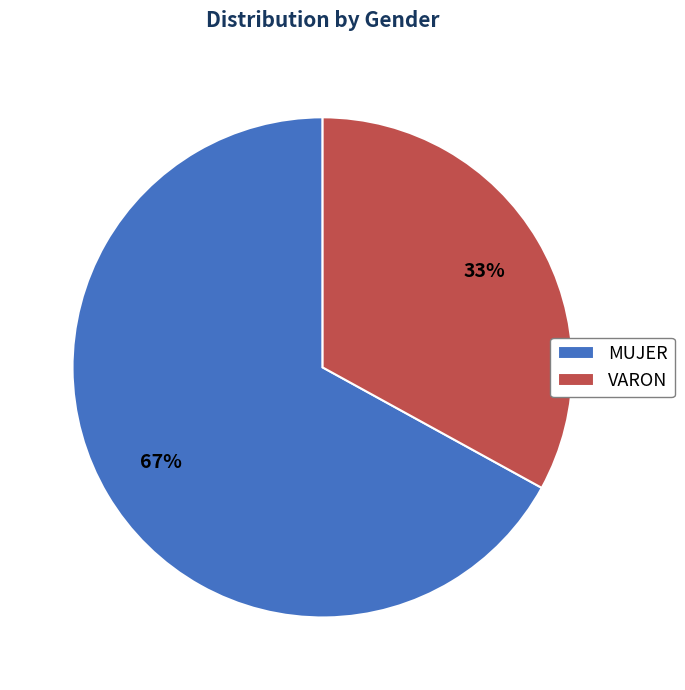

How many slices are in this pie chart?

2